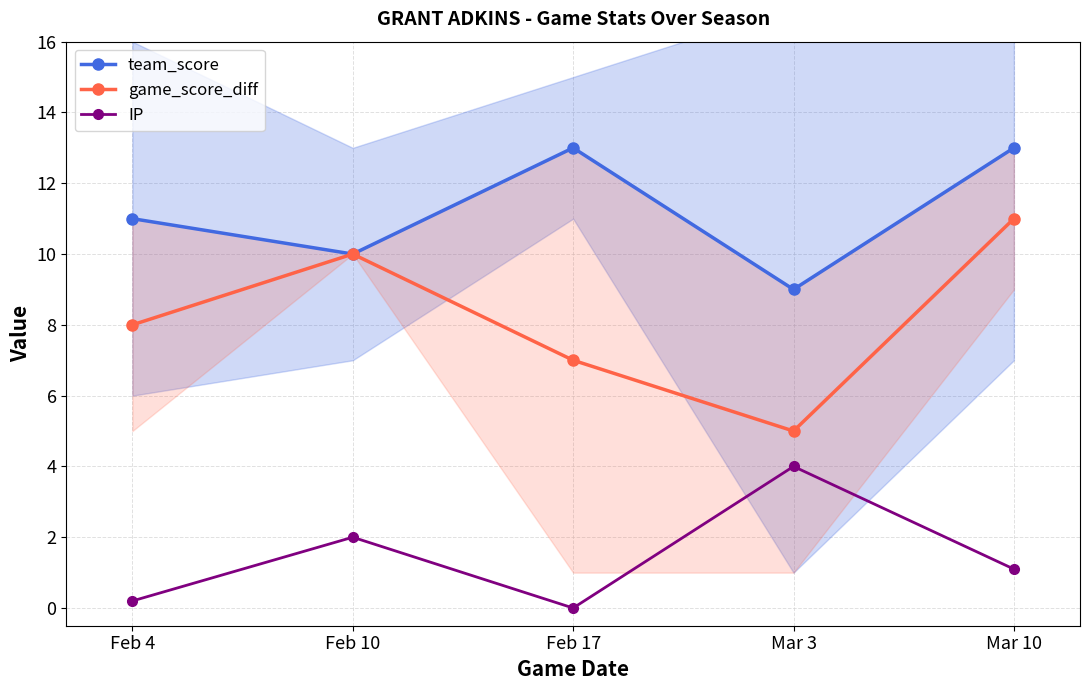

How many lines are shown in the chart?

3